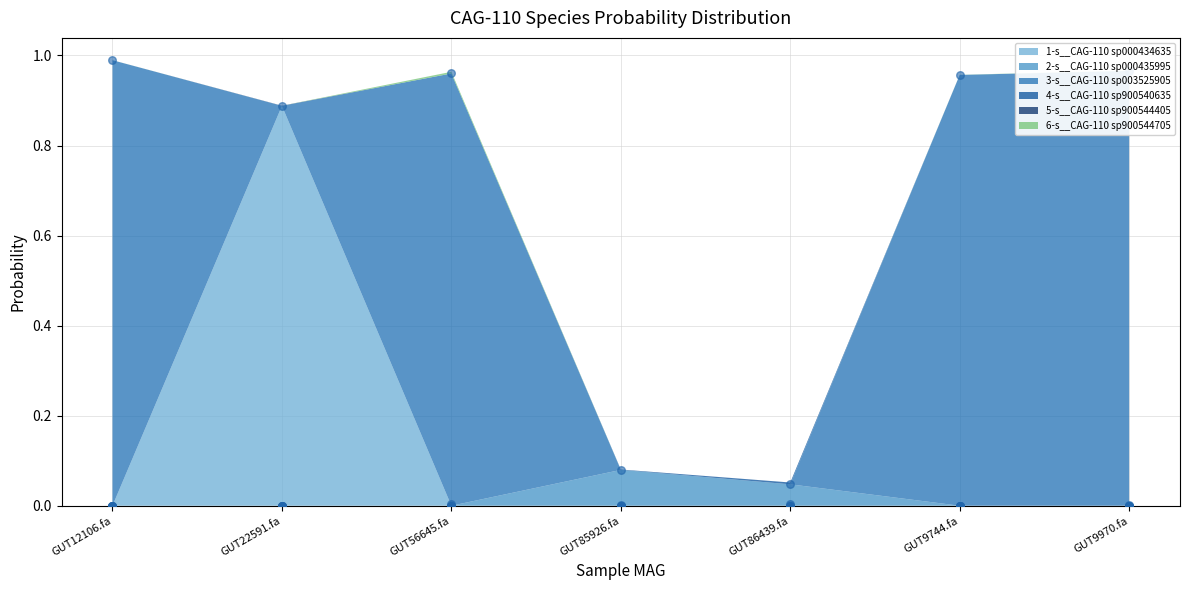

What is the total value across all series at GUT86439.fa?

0.1